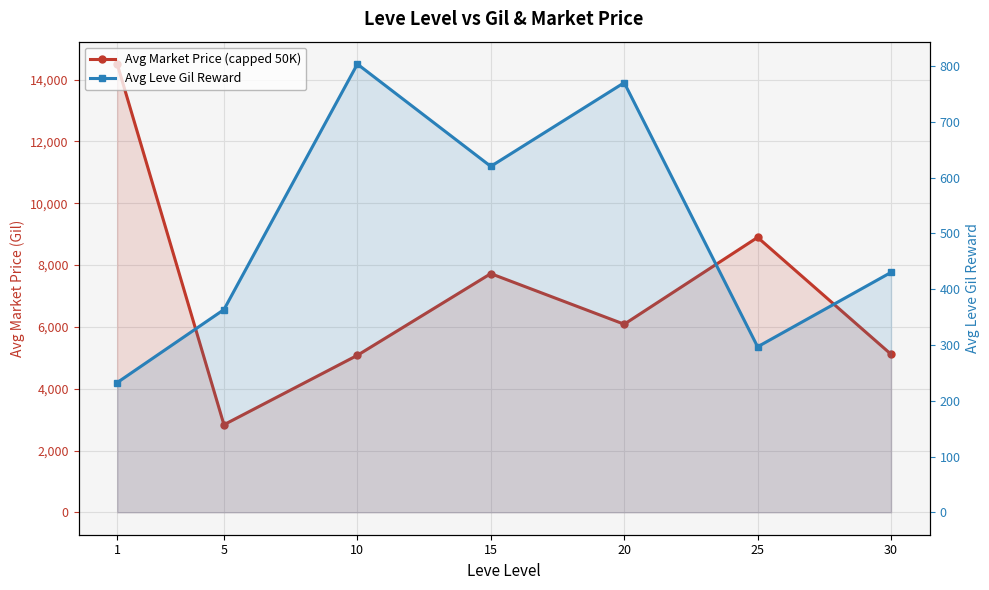

Reading right to left, transcribe all the data shown in this chart.

Avg Market Price (capped 50K): 5114.1	8896.8	6086.1	7723.3	5079.9	2834.3	14504.1
Avg Leve Gil Reward: 430.0	296.7	770.0	620.0	803.3	363.3	232.5